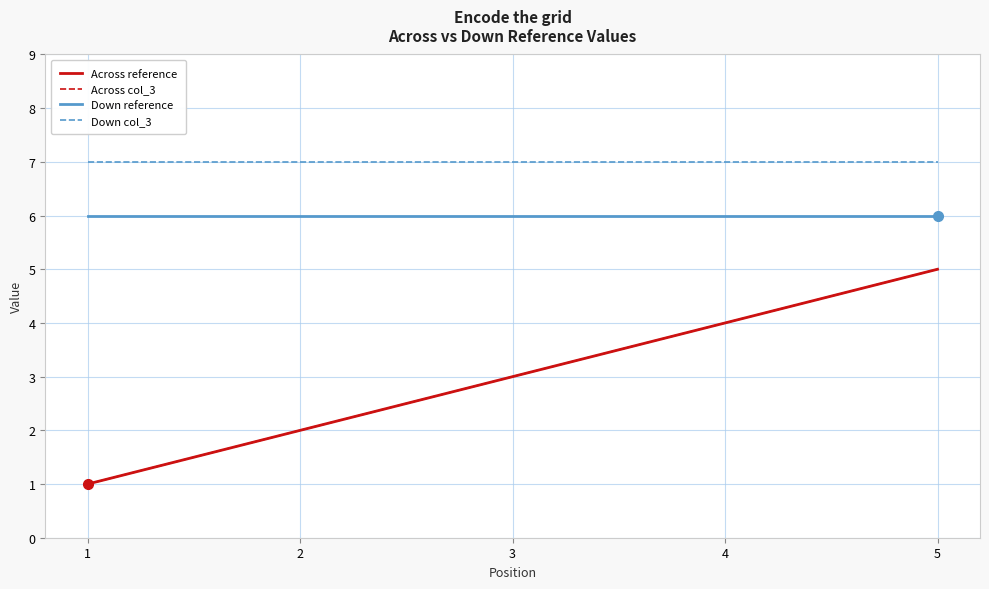

What is the greatest value displayed?

7